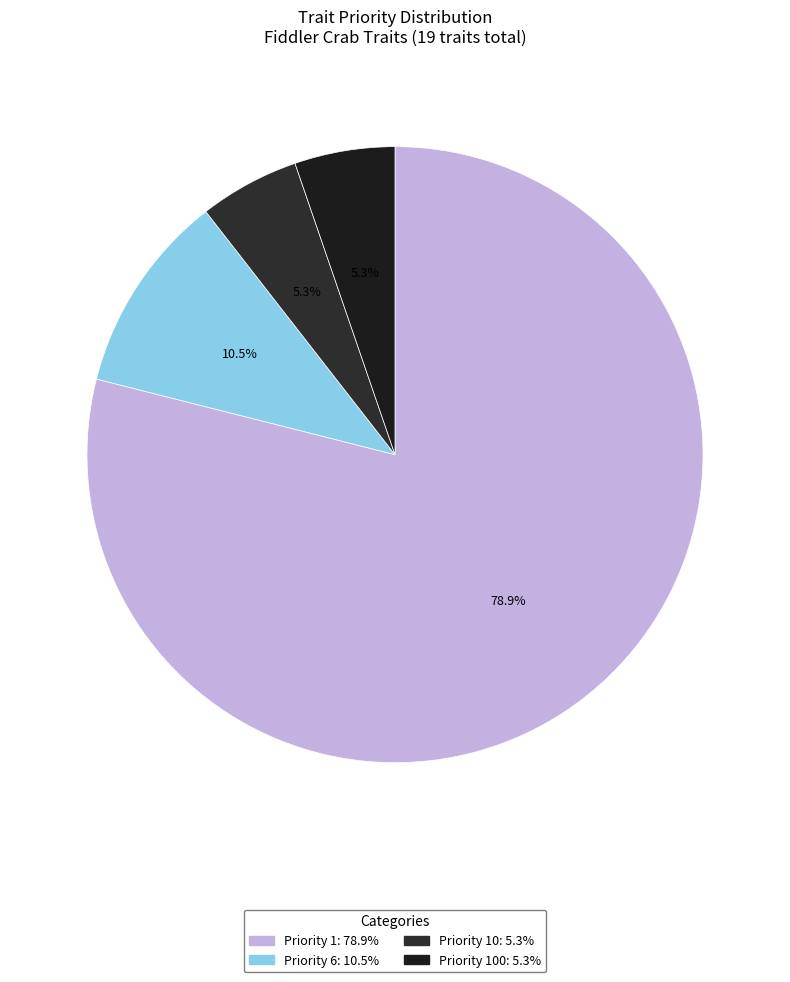

Count the number of slices in the pie.

4